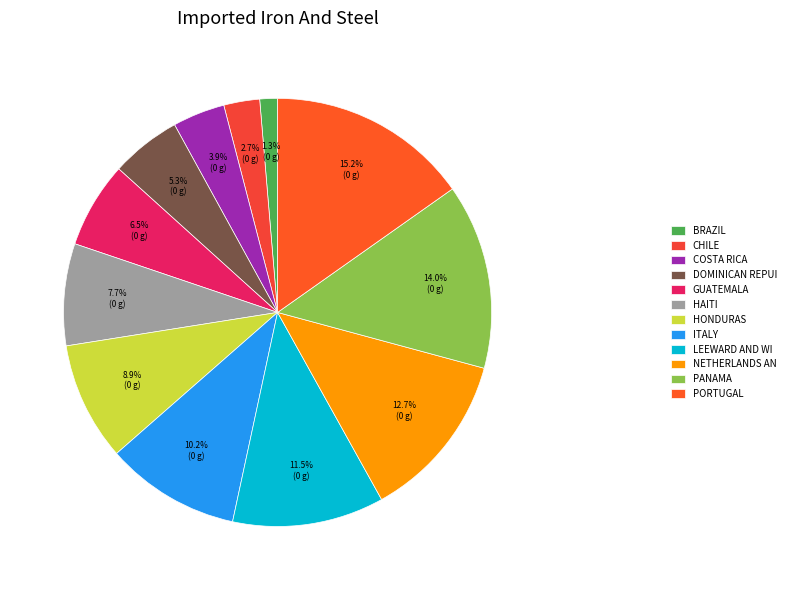

Count the number of slices in the pie.

12